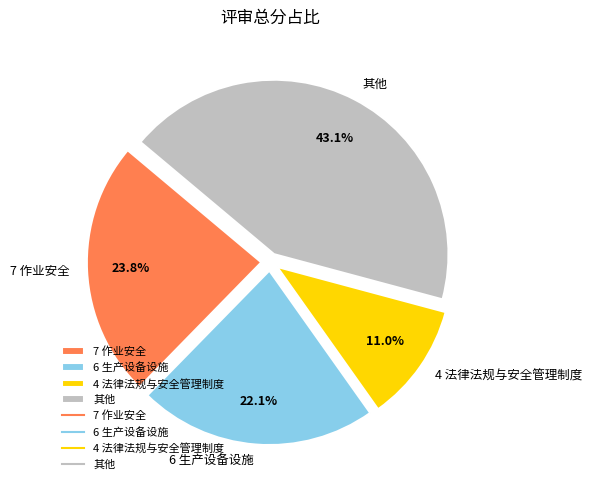

The 4 法律法规与安全管理制度 slice represents 11% of the pie. True or false?

True